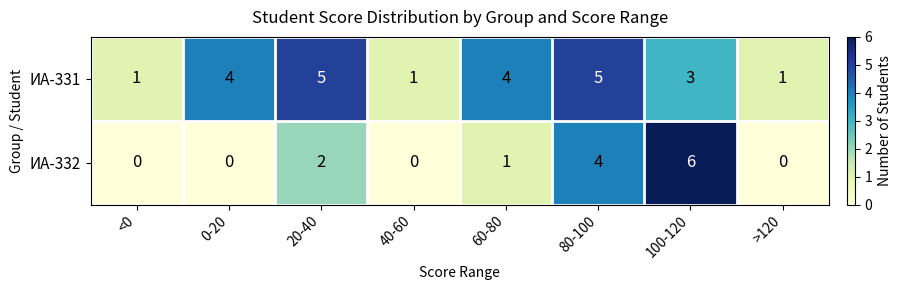

Which series has the largest total across all categories?

ИА-331